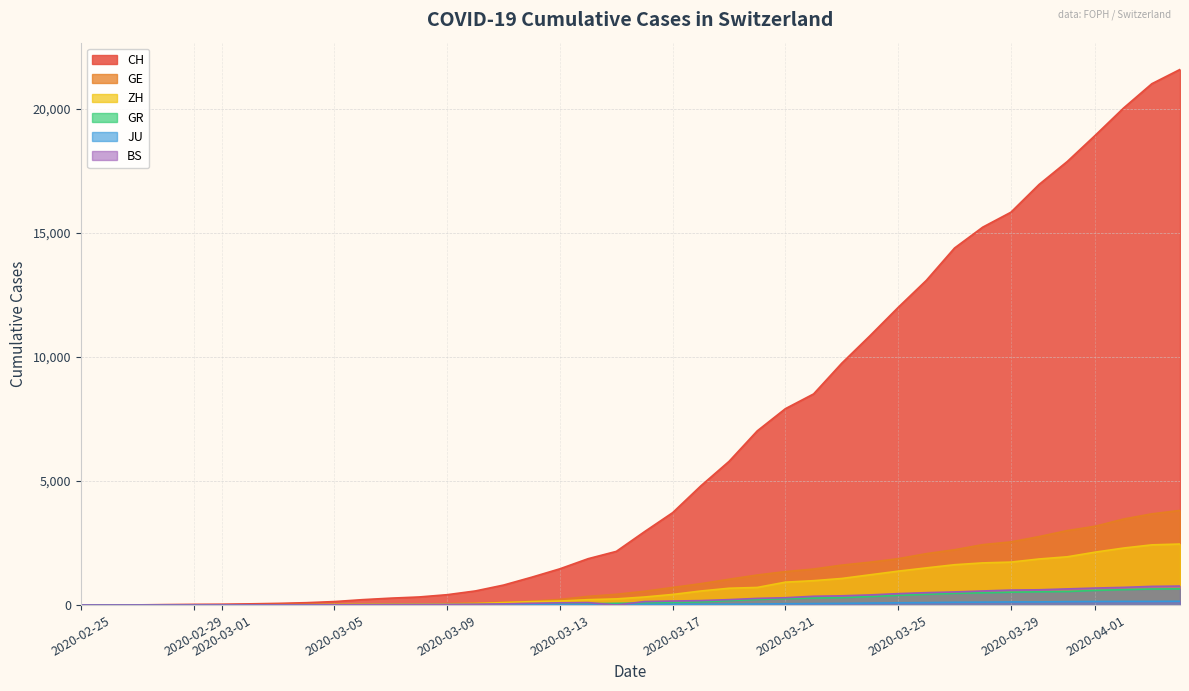

True or false: GE and CH intersect in this chart.

False